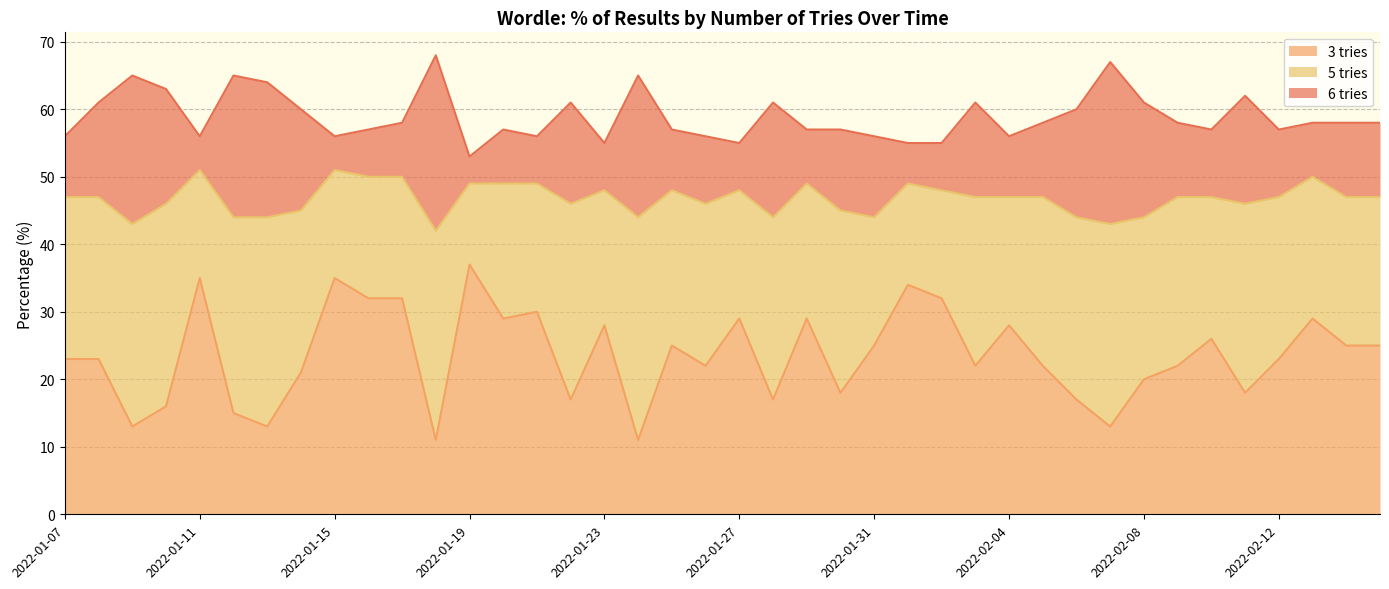

Reading left to right, what are all the values shown in this chart?

3 tries: 23	23	13	16	35	15	13	21	35	32	32	11	37	29	30	17	28	11	25	22	29	17	29	18	25	34	32	22	28	22	17	13	20	22	26	18	23	29	25	25
5 tries: 24	24	30	30	16	29	31	24	16	18	18	31	12	20	19	29	20	33	23	24	19	27	20	27	19	15	16	25	19	25	27	30	24	25	21	28	24	21	22	22
6 tries: 9	14	22	17	5	21	20	15	5	7	8	26	4	8	7	15	7	21	9	10	7	17	8	12	12	6	7	14	9	11	16	24	17	11	10	16	10	8	11	11